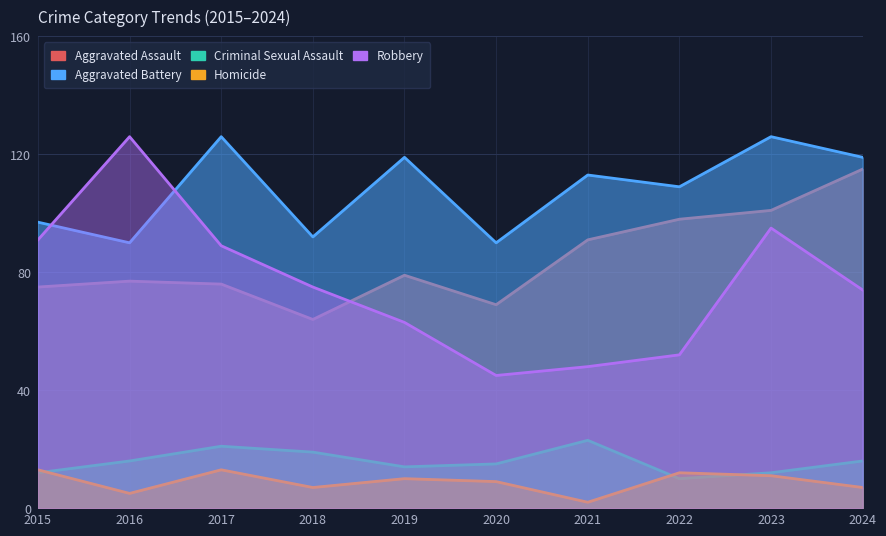

True or false: Robbery and Criminal Sexual Assault cross at least once.

False